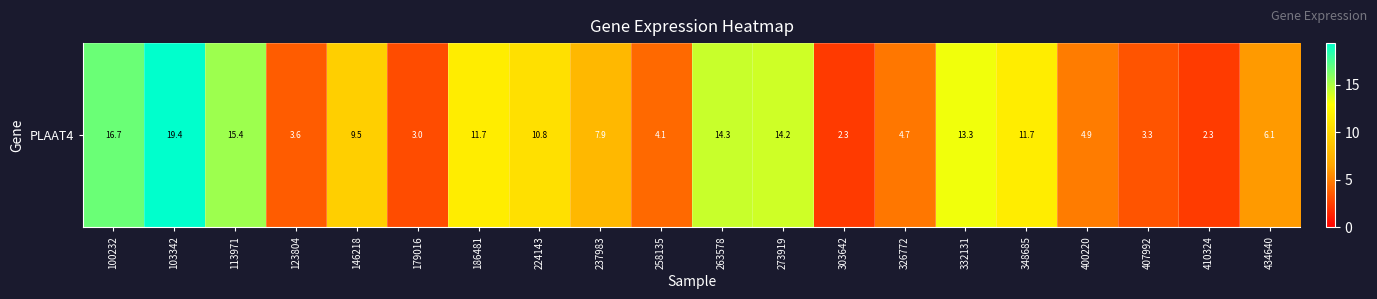

The chart shows a value of 6.6 at 326772. True or false?

False